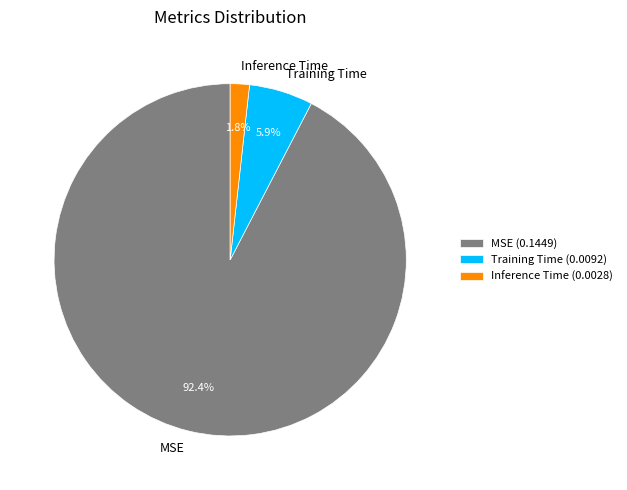

Which has a higher value, Training Time or Inference Time?

Training Time